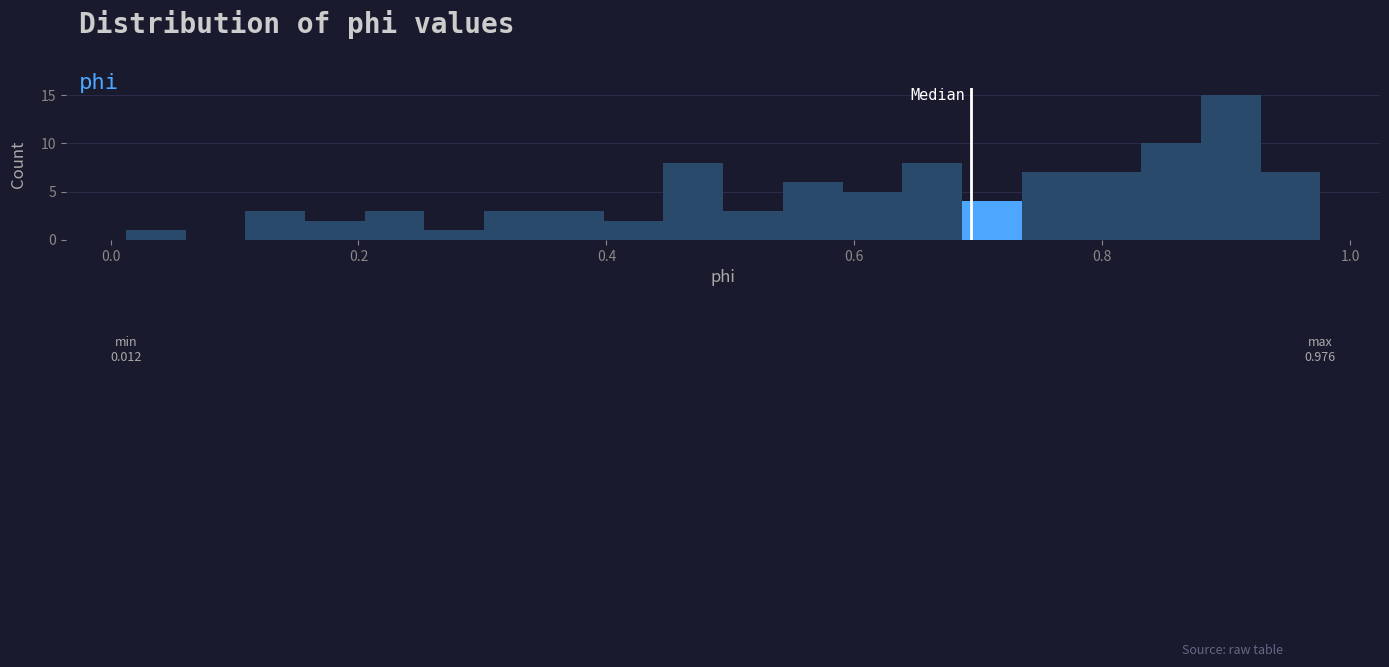

Around what value on the x-axis is the tallest bar? Give the approximate position of its centre, as read against the axis.

0.90